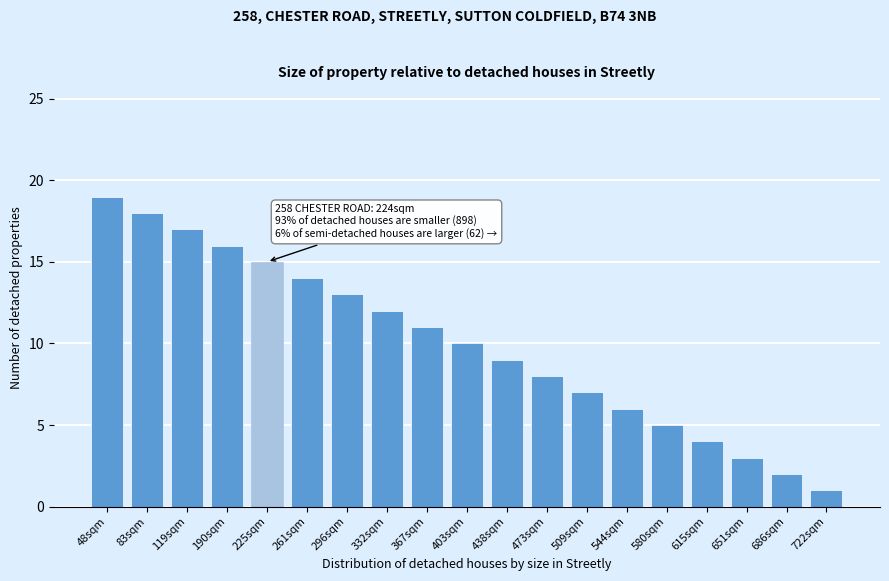

Reading left to right, transcribe all the data shown in this chart.

19	18	17	16	15	14	13	12	11	10	9	8	7	6	5	4	3	2	1